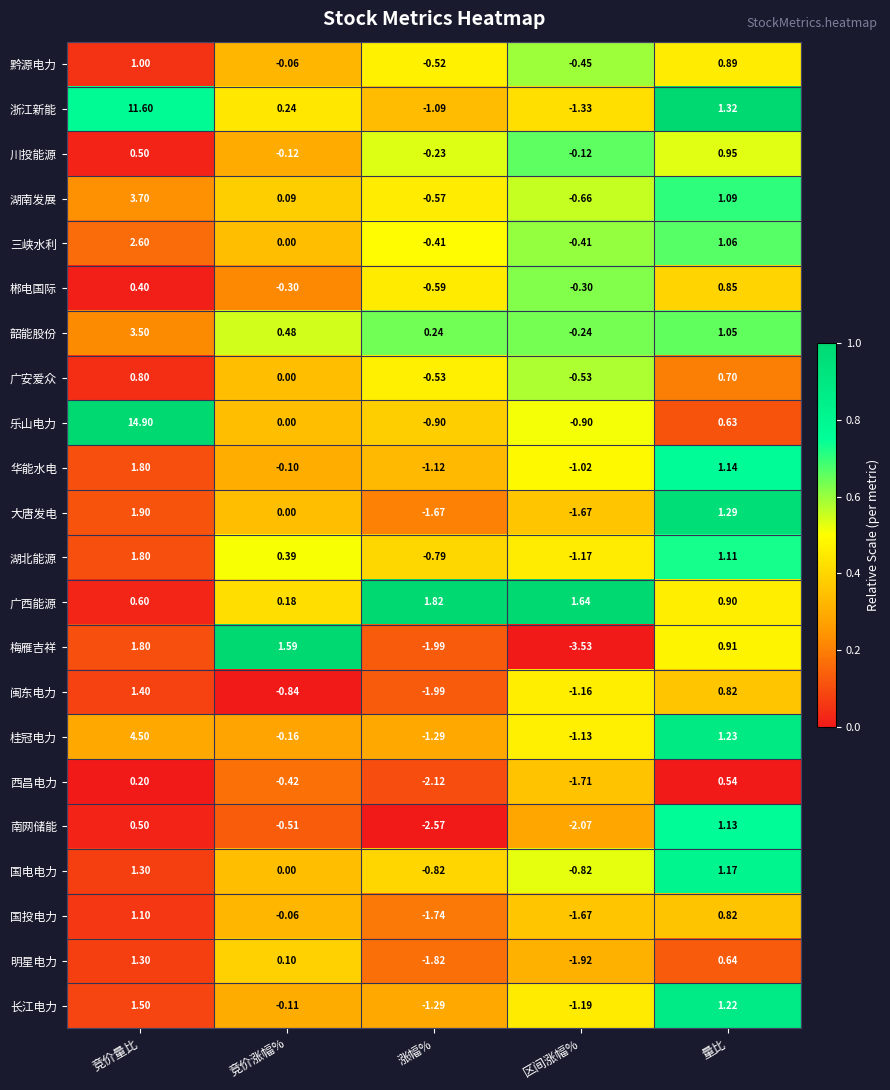

Which series changed the most between 竞价涨幅% and 量比?

闽东电力